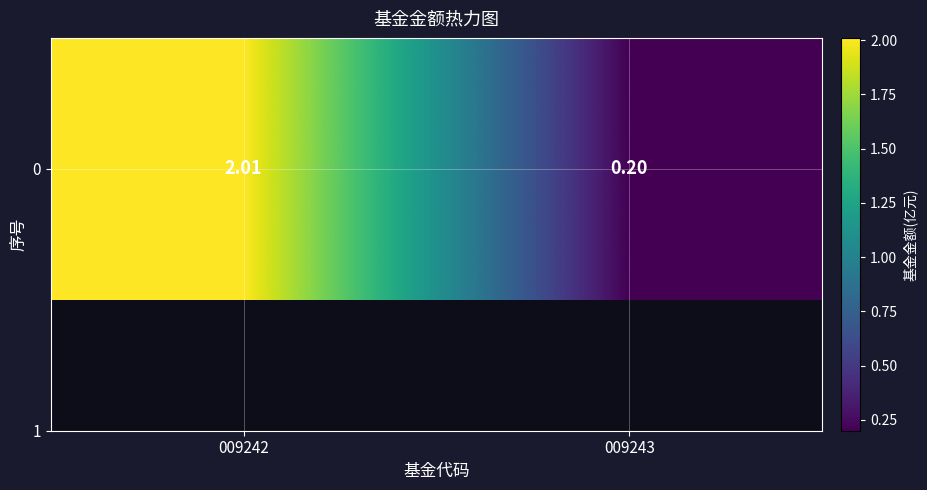

Reading left to right, transcribe all the data shown in this chart.

009242=2.0	009243=0.2